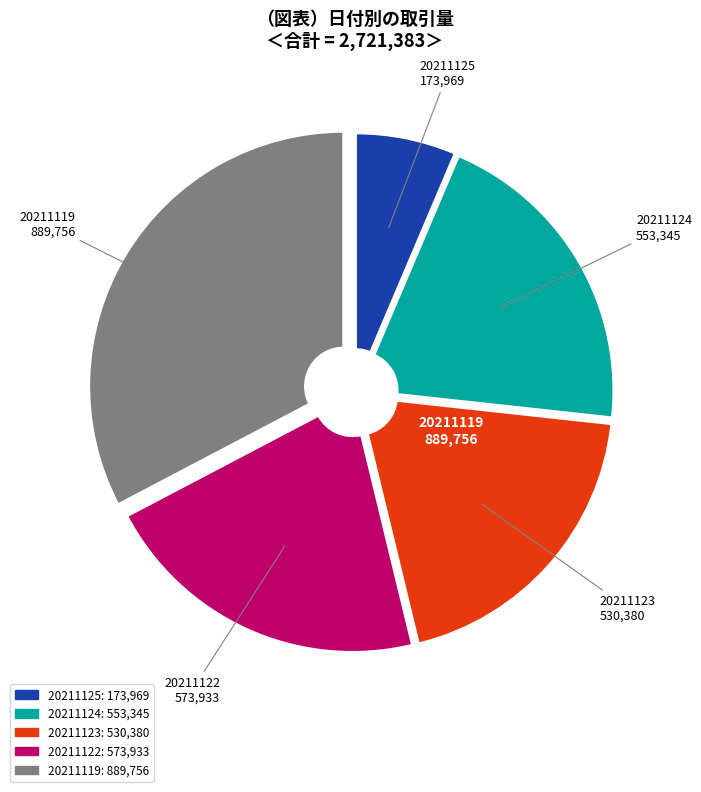

Which category has the smallest portion of the pie?

20211125